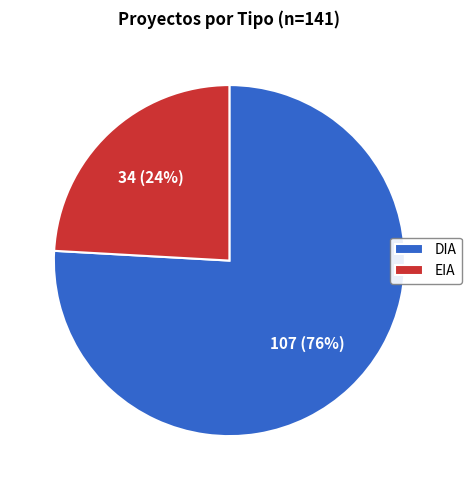

To the nearest percent, what is the difference between the largest and smallest slice percentages?

52%